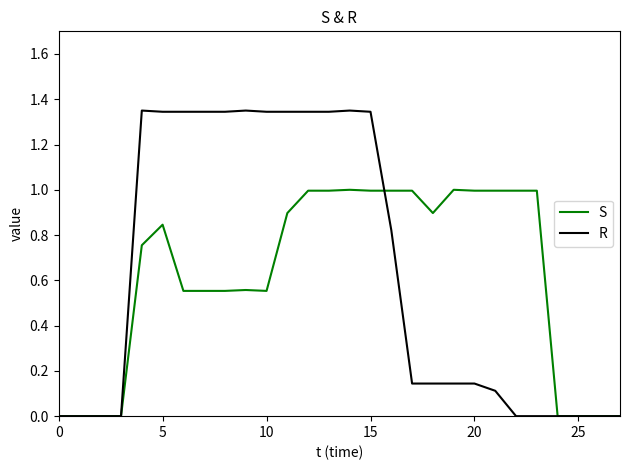

Which series has the largest range (max minus min)?

R